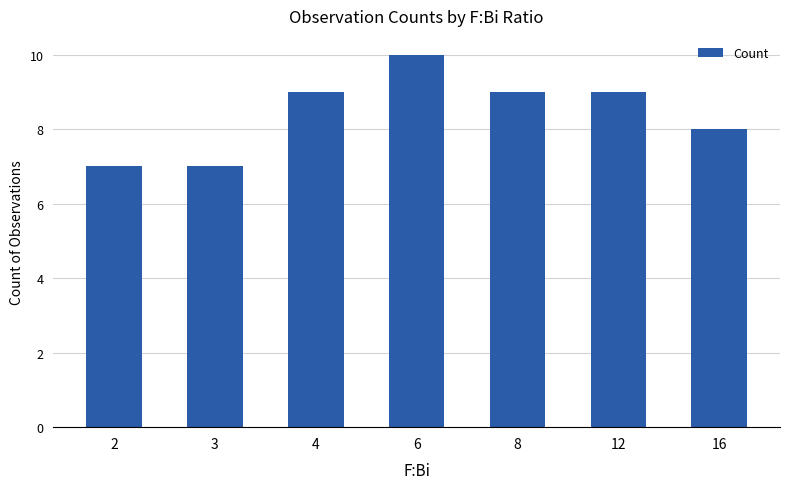

How many bars are there in total?

7